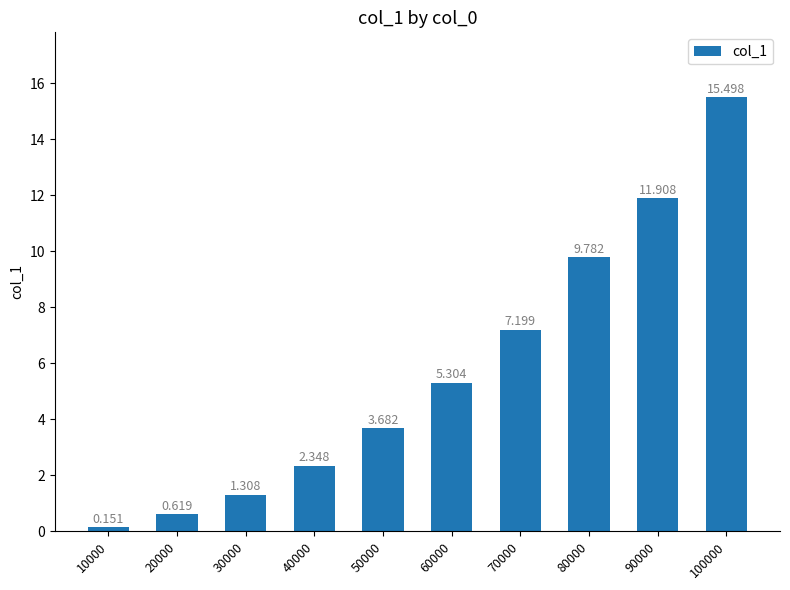

Where does the data first go above 5?

60000